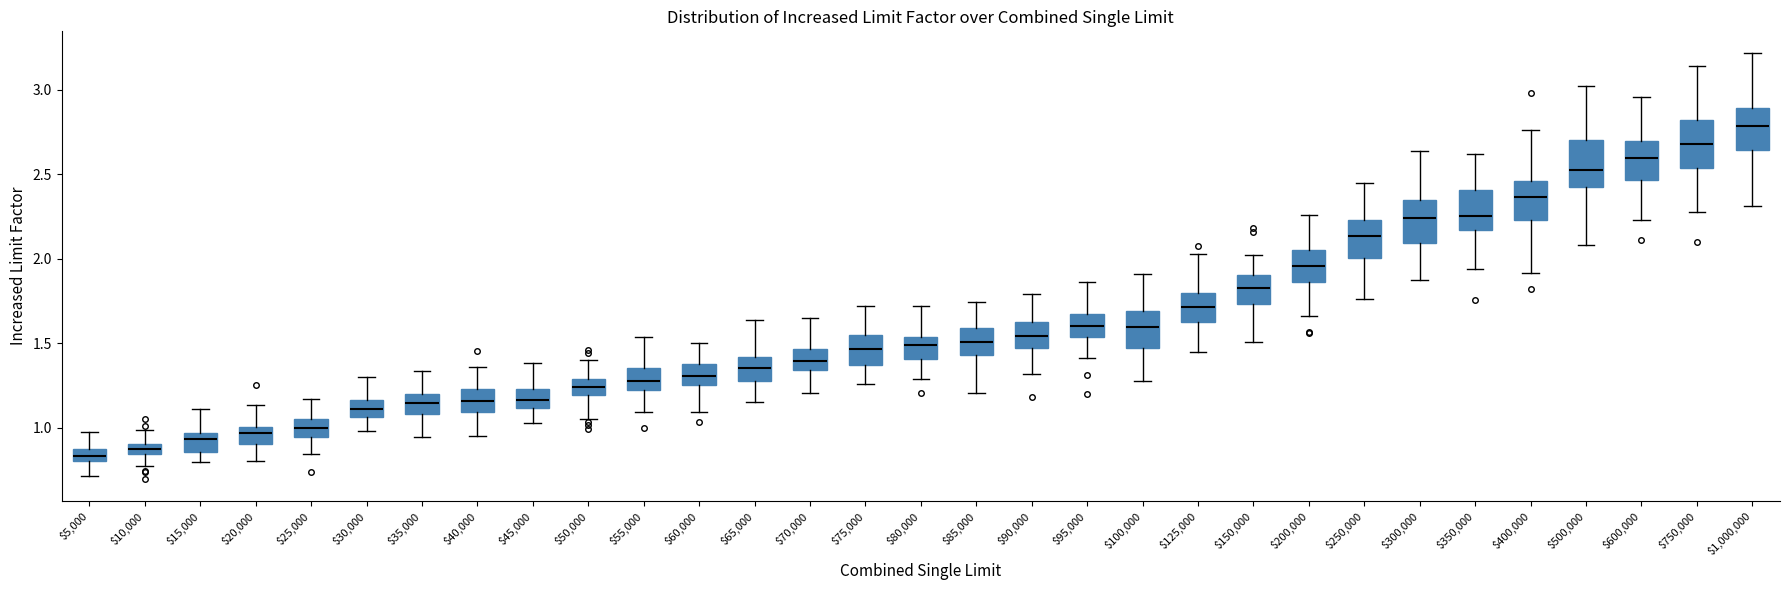

Which box's median line is the highest?

$1,000,000